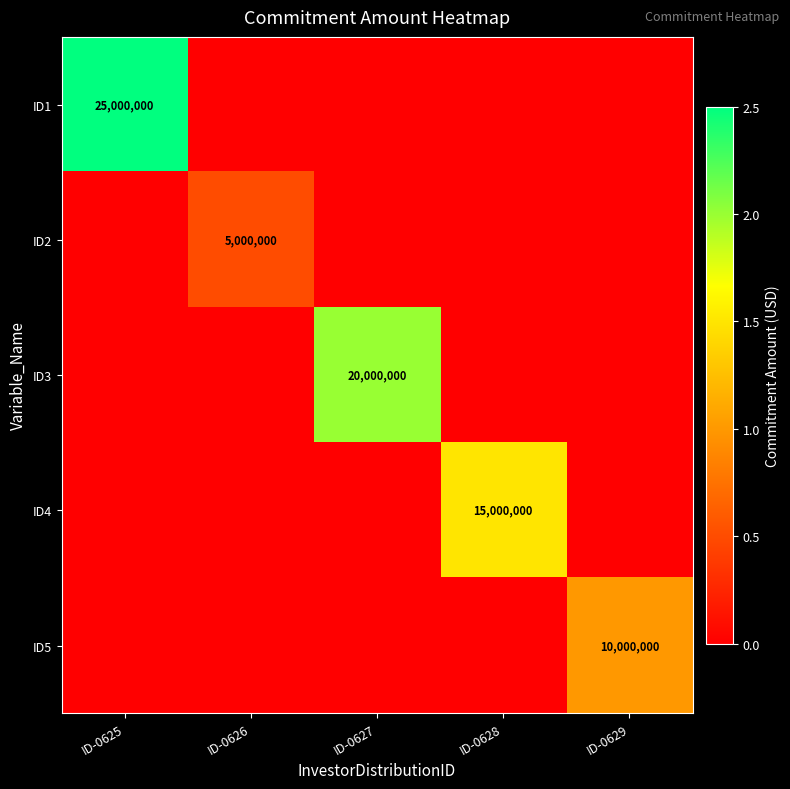

The ID2 series shows 1124761 at ID-0626. True or false?

False